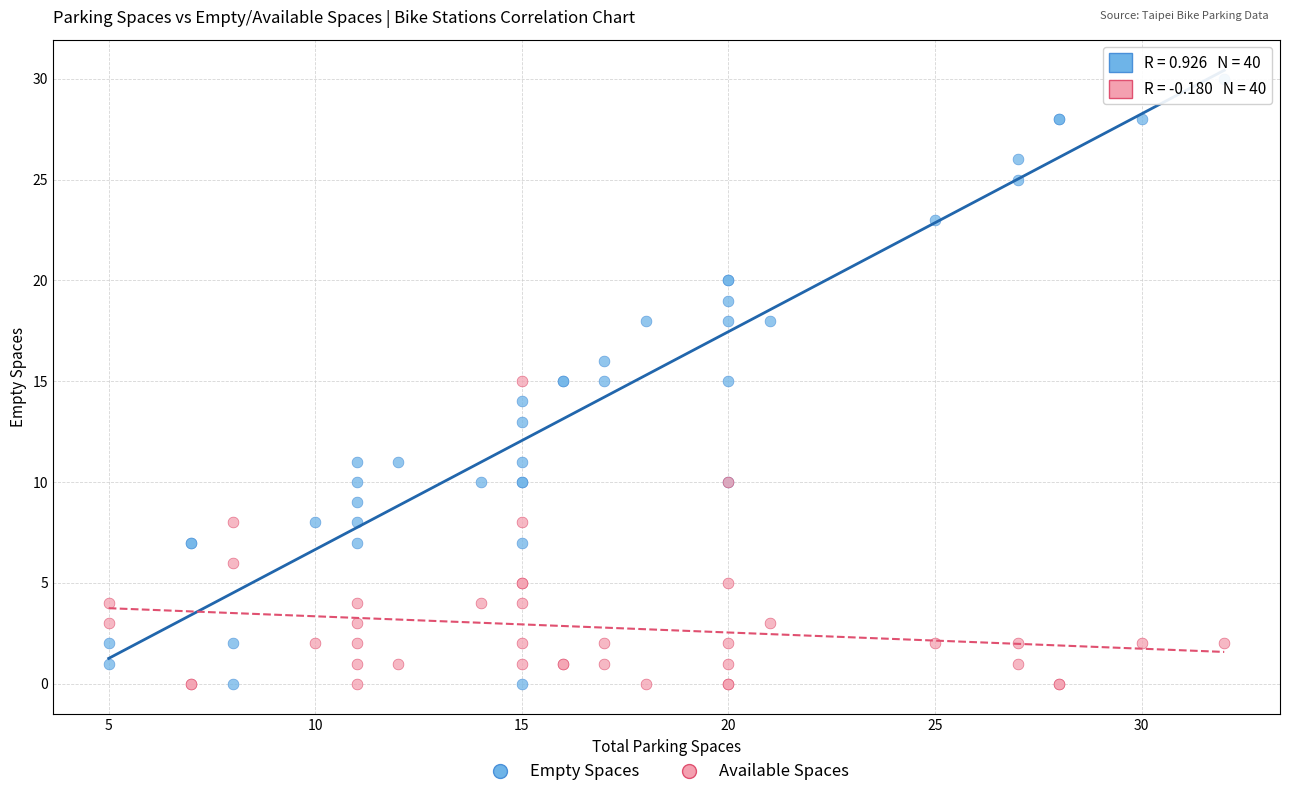

What are all the series names shown in the legend?

Empty Spaces, Available Spaces